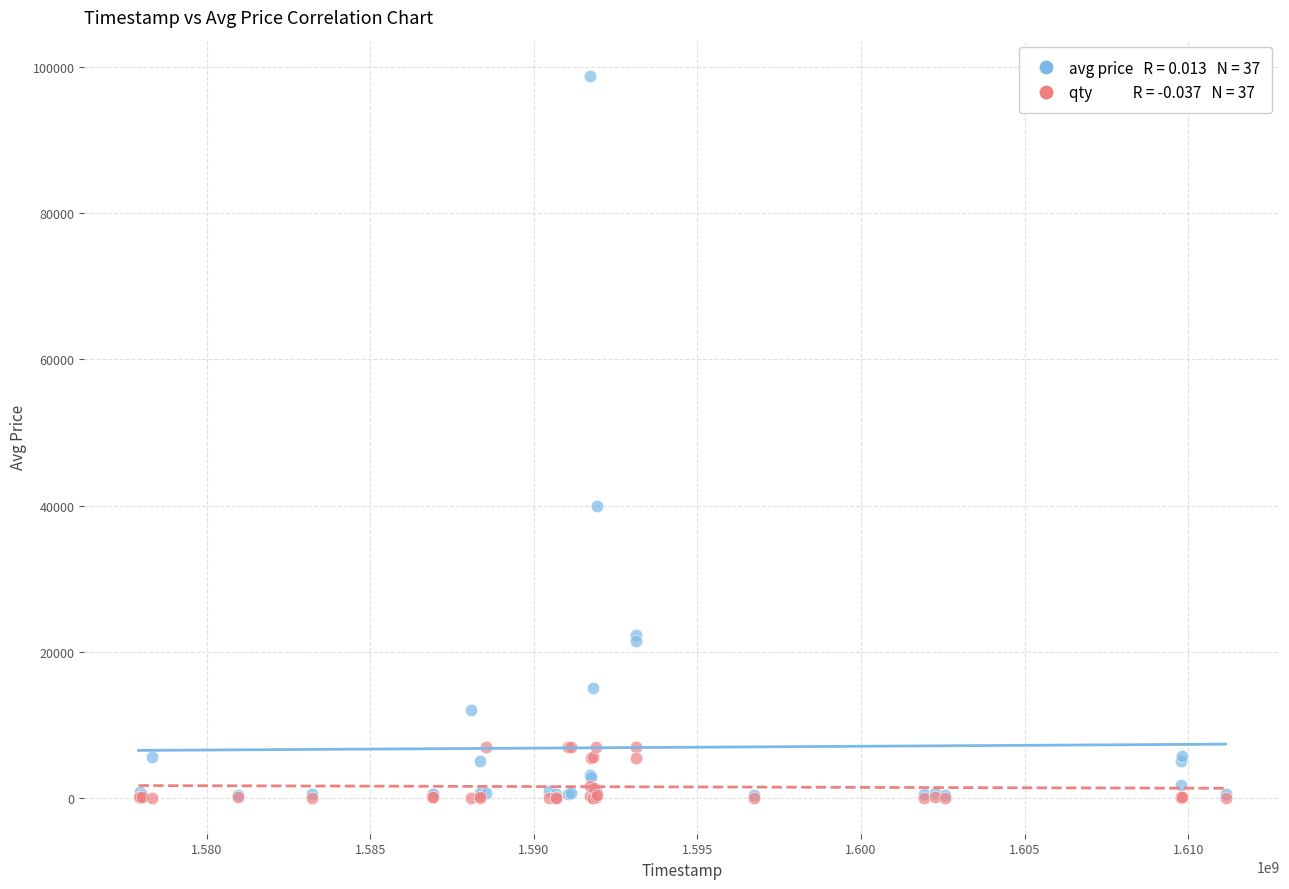

Across all series, what Y value is closest to 49425?

39998